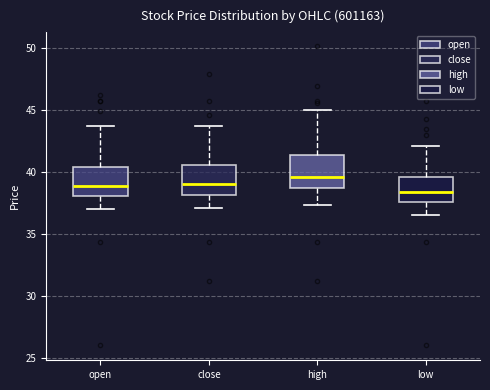

Reading left to right, transcribe this box plot: for each box, give where its median line is, the range the box spans, and where its two whiskers end, as read against the y-axis. The values are not printed on the chart, so give them approximately, as read against the axis.

open: median 39.0, box 38.0 to 40.5, whiskers 37.0 to 44.0
close: median 39.0, box 38.0 to 40.5, whiskers 37.0 to 43.5
high: median 39.5, box 38.5 to 41.5, whiskers 37.5 to 45.0
low: median 38.5, box 37.5 to 39.5, whiskers 36.5 to 42.0